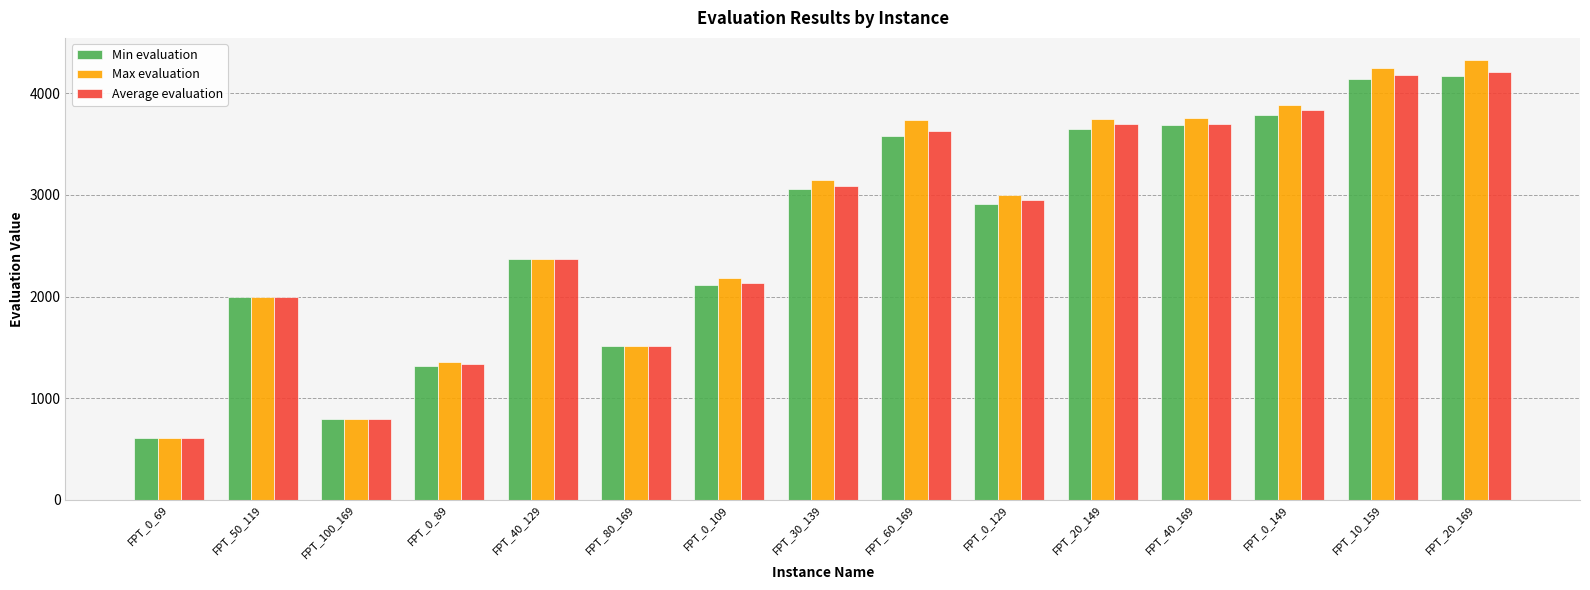

The value of Min evaluation at FPT_0_149 is 1845.4. True or false?

False